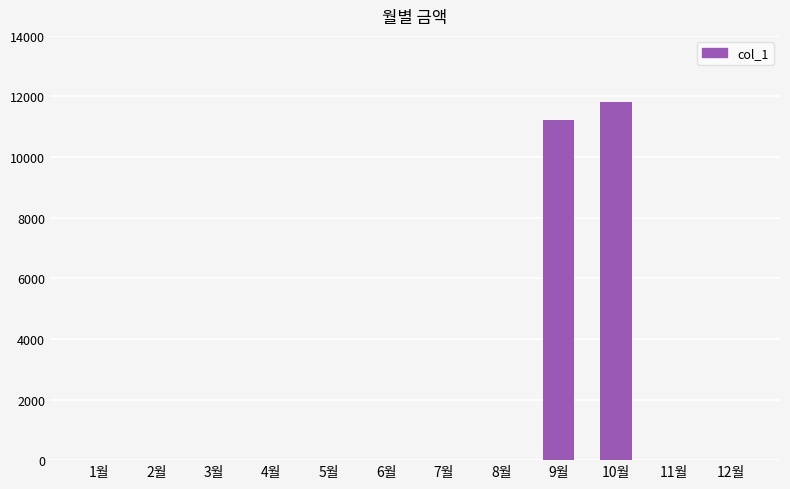

Count the number of categories in the chart.

12